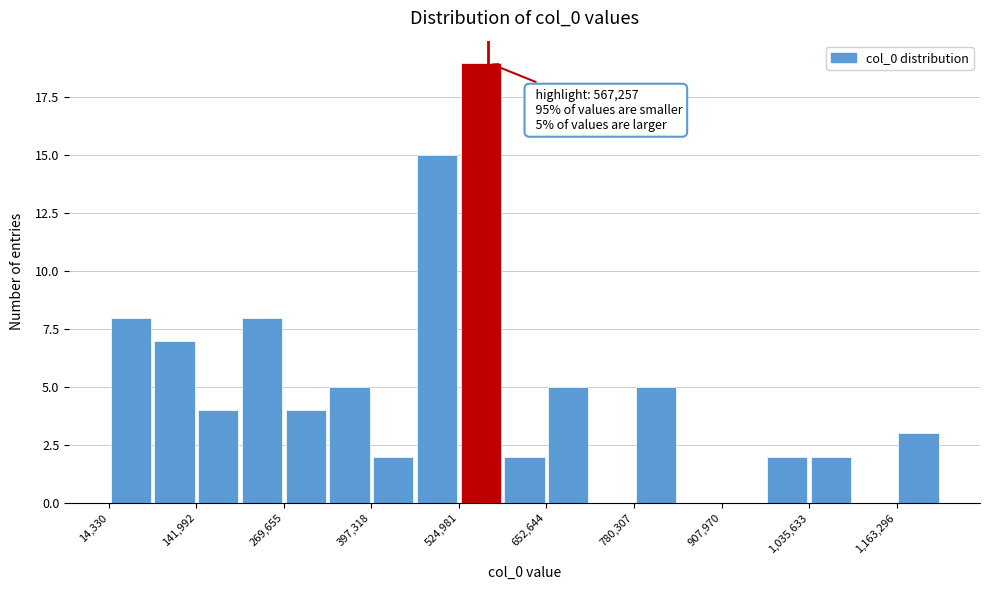

Read against the x-axis, roughly where is the centre of the tallest bar?

560000